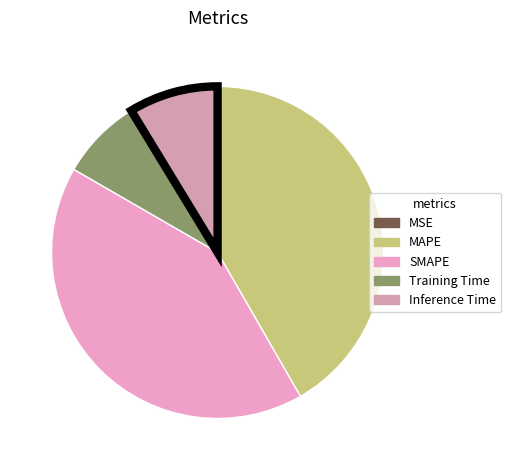

Between Inference Time and SMAPE, which is larger?

SMAPE